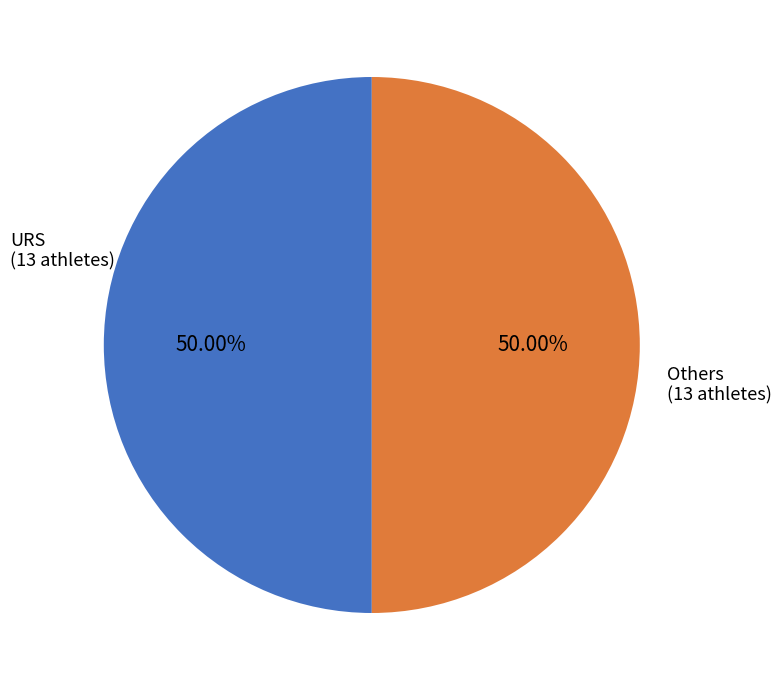

To the nearest percent, what is the difference between the largest and smallest slice percentages?

0%